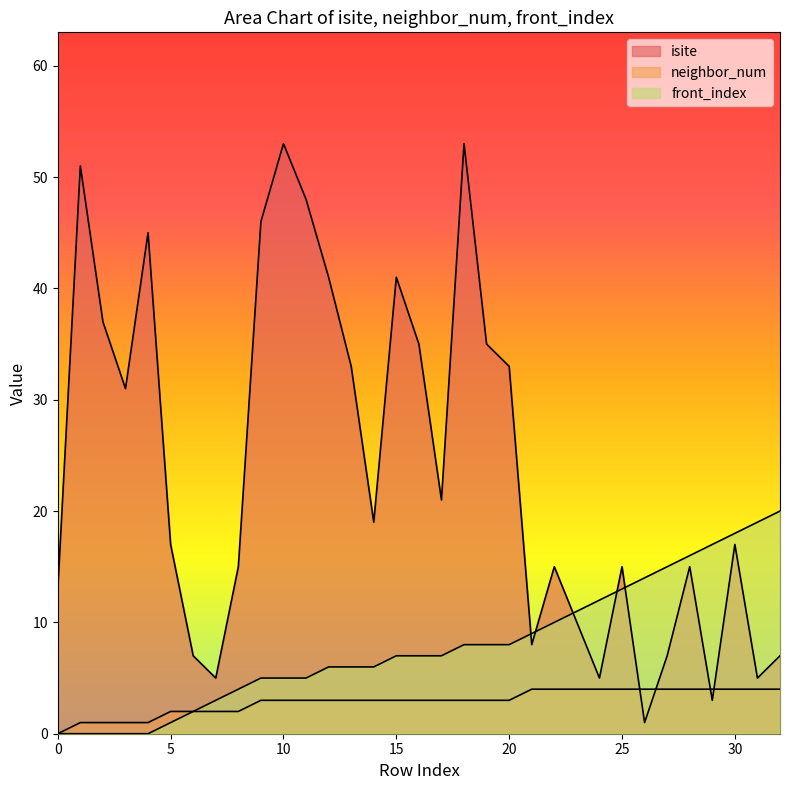

How many lines are shown in the chart?

3